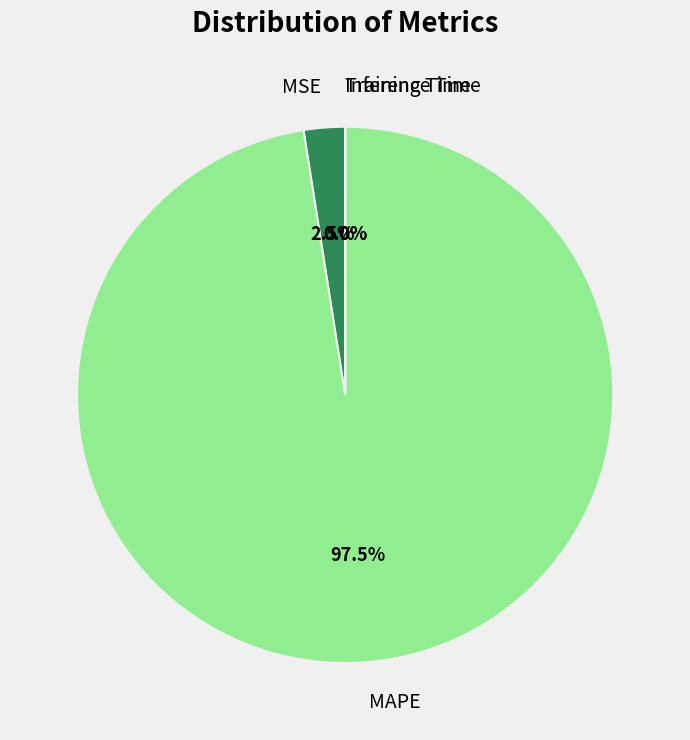

Does any single category account for the majority?

Yes